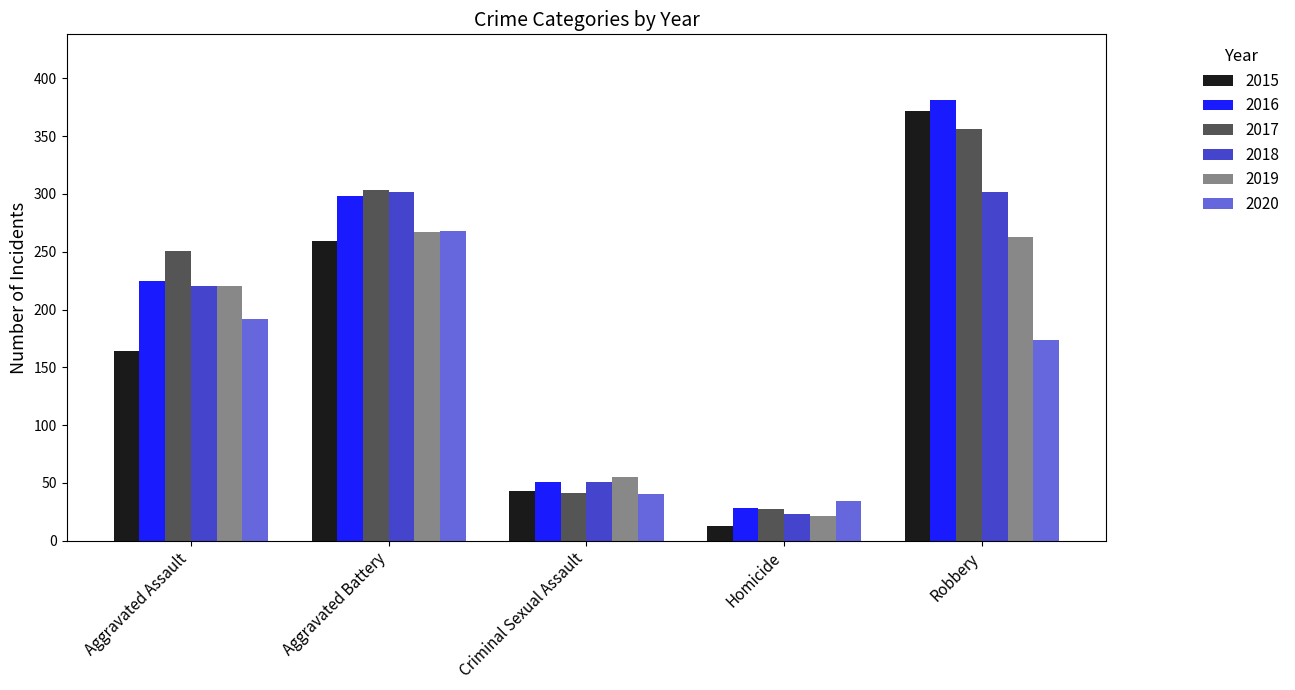

What is the greatest value displayed?

381